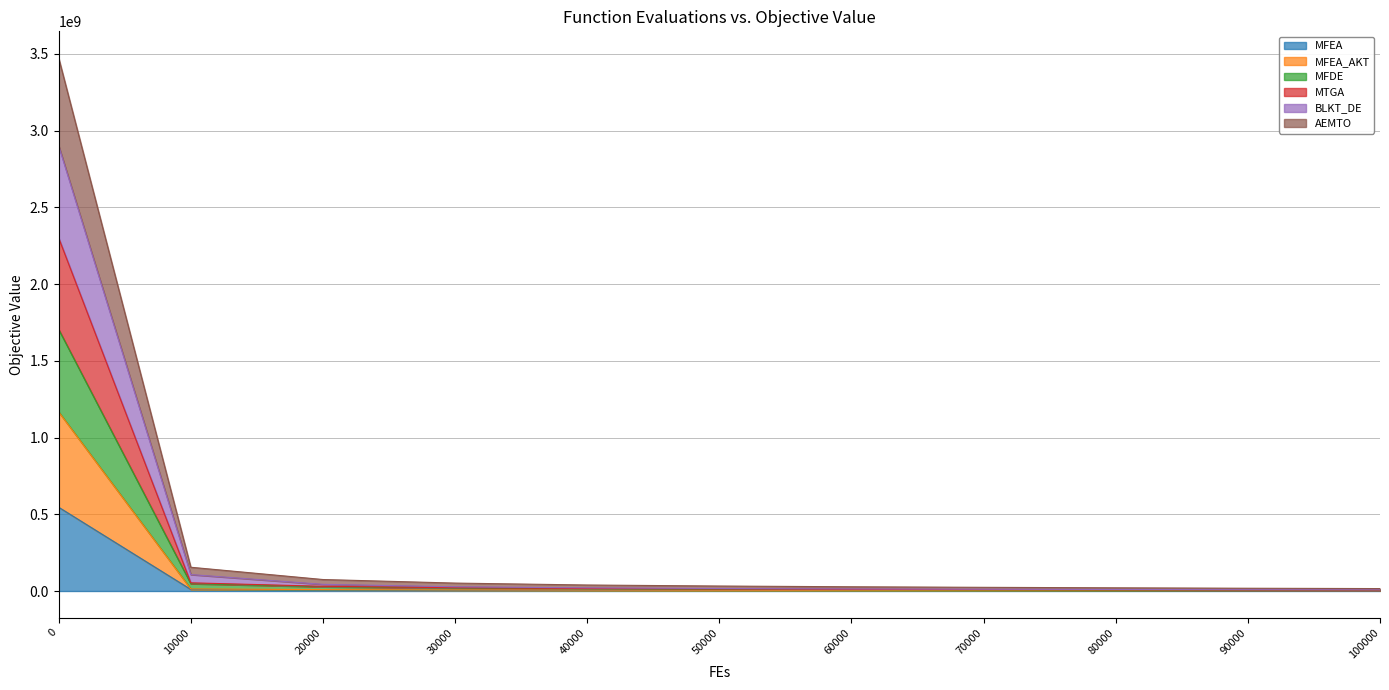

What is the value of the AEMTO point at the 4th from the left?

18893357.9